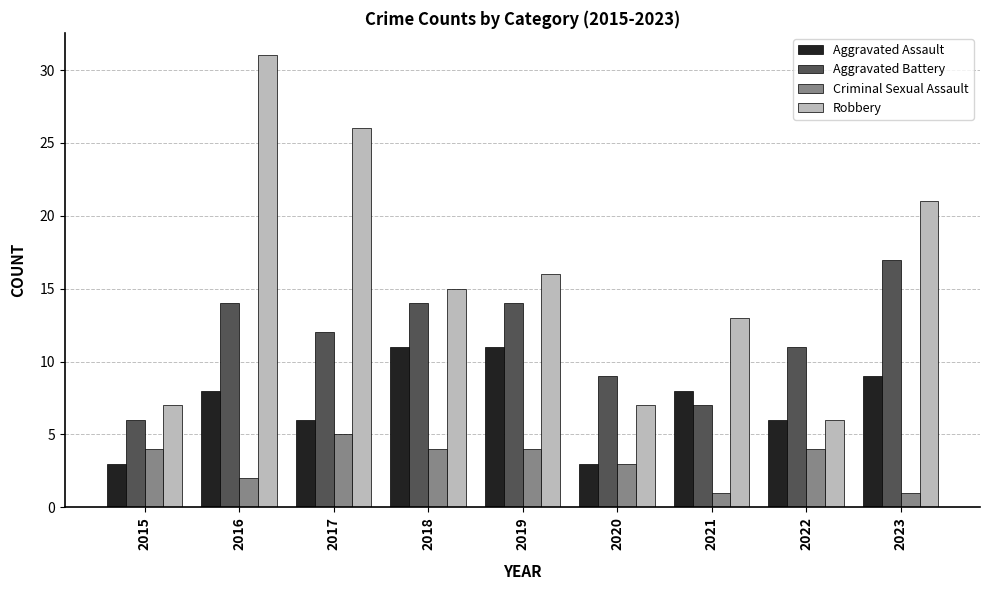

What is the sum of the Aggravated Battery values at 2018 and 2015?

20